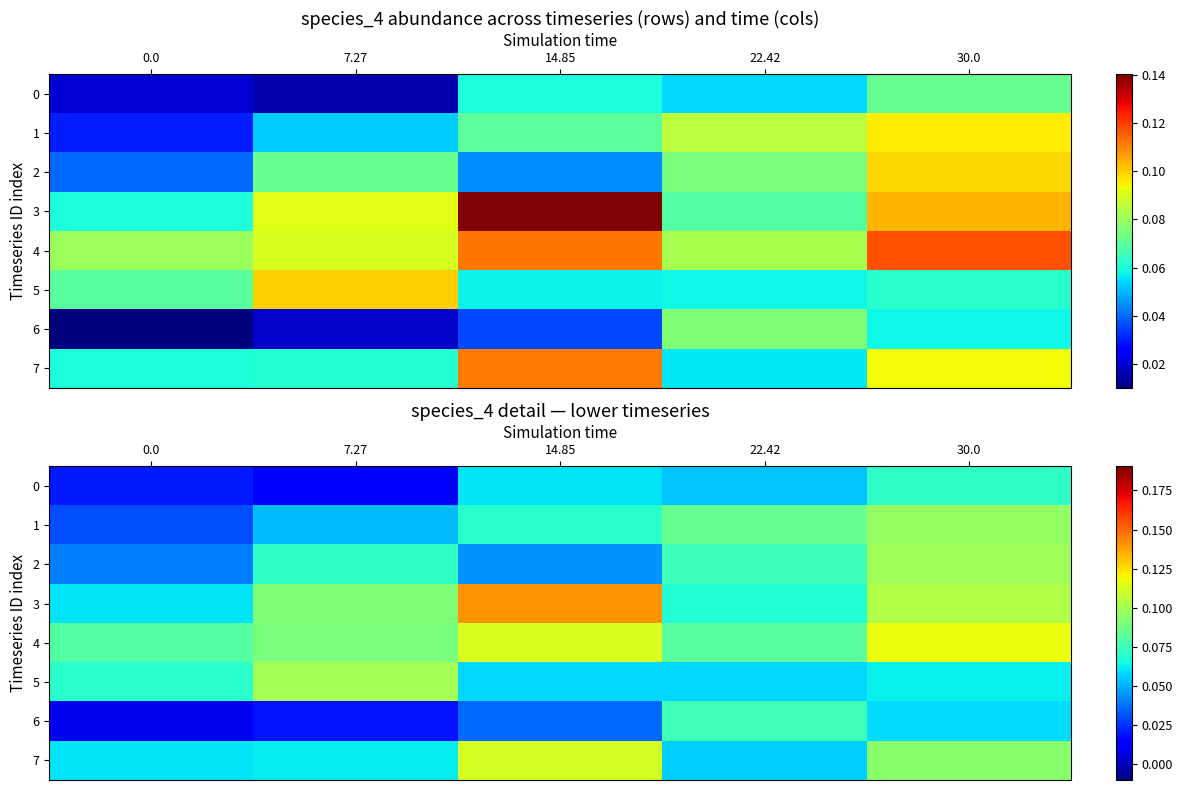

How many categories are shown in the chart?

5